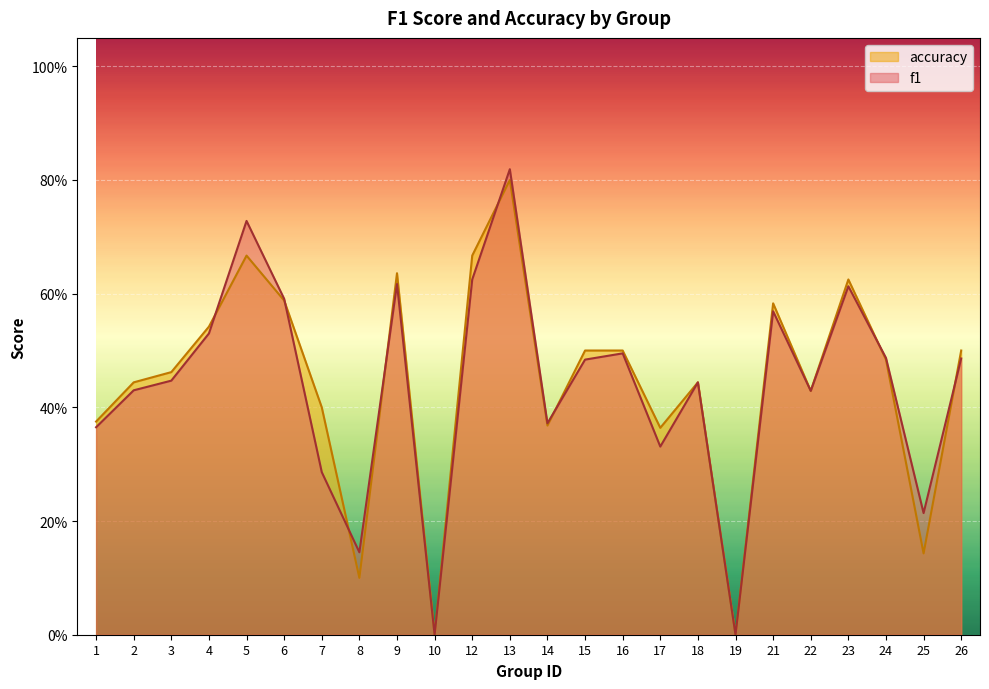

At 26, list the series in order from largest to smallest.

accuracy, f1